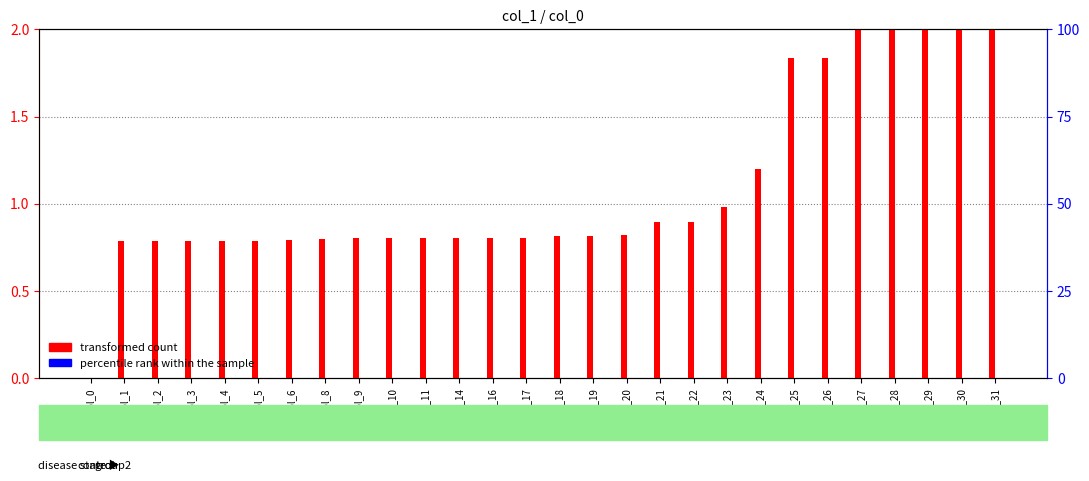

The value of transformed count at col_24 is 2.0. True or false?

False